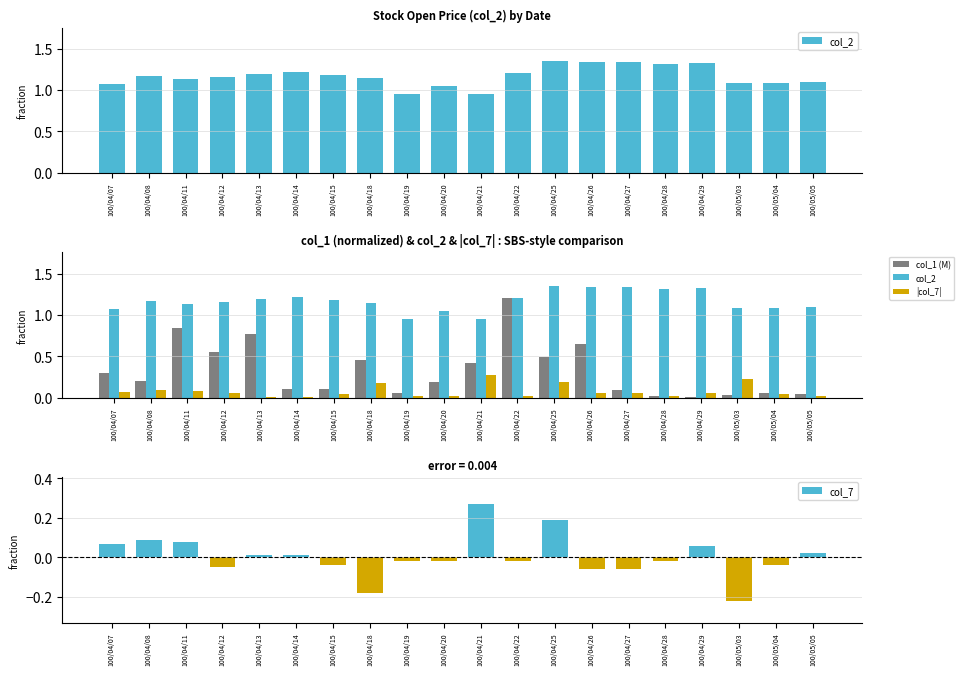

What is the label of the 20th bar from the left?

100/05/05